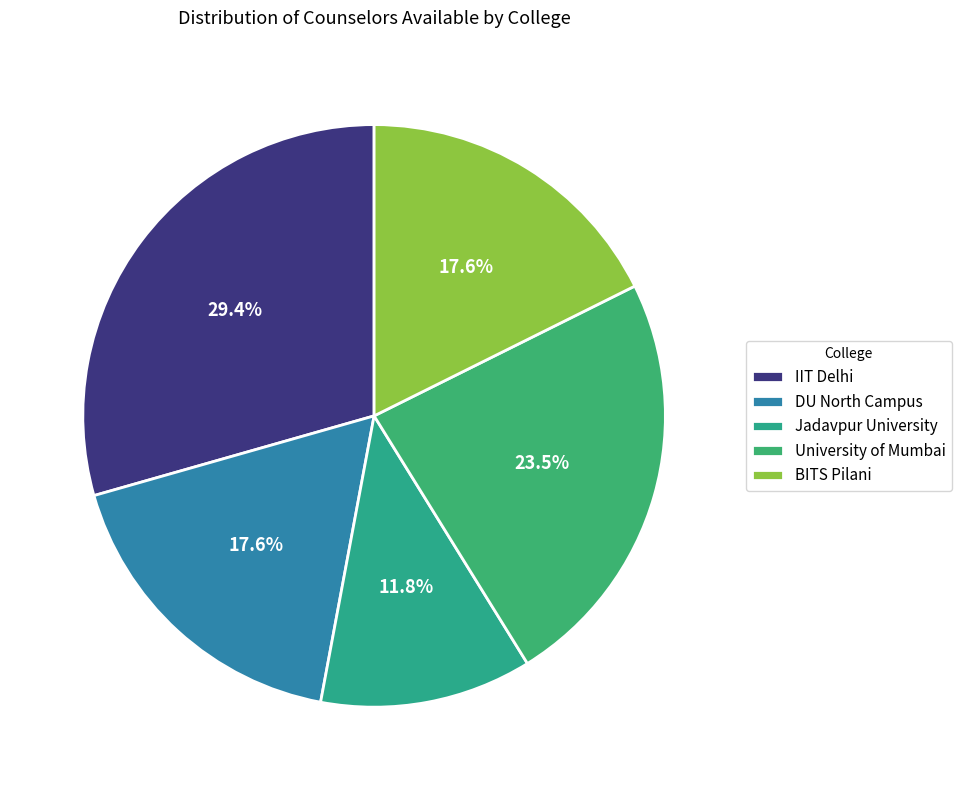

How many slices are in this pie chart?

5